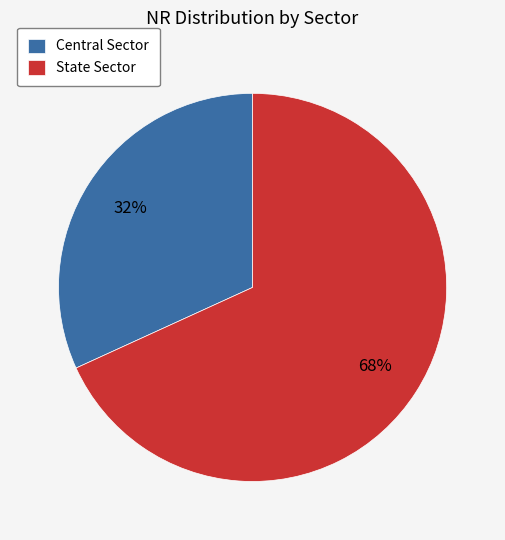

Is it true that State Sector is 68% of the pie?

True